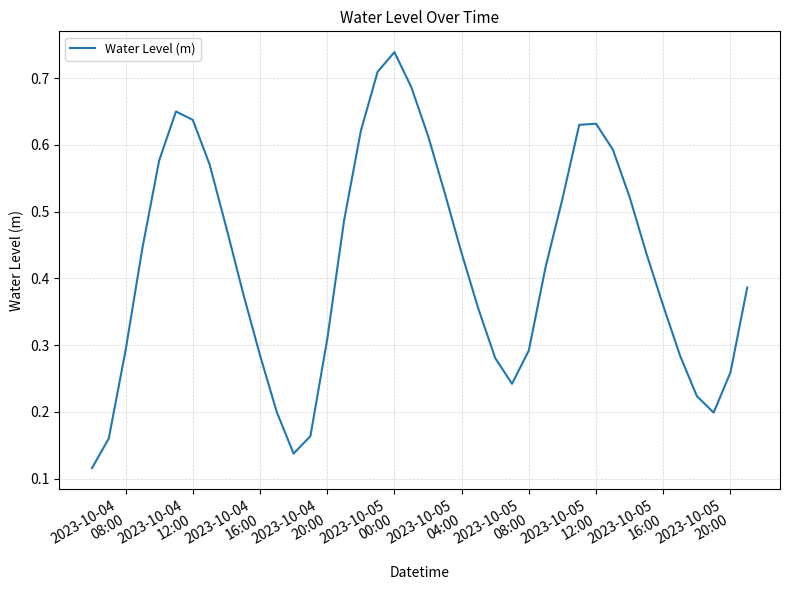

Which label corresponds to the largest value in the chart?

2023-10-05
00:00